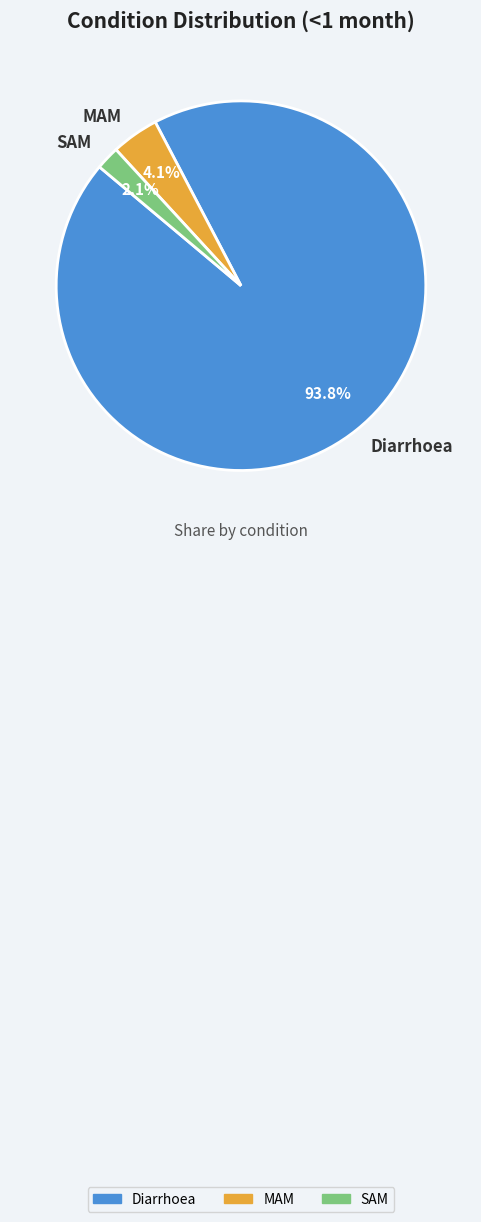

To the nearest percent, what is the combined percentage of MAM and SAM?

6%